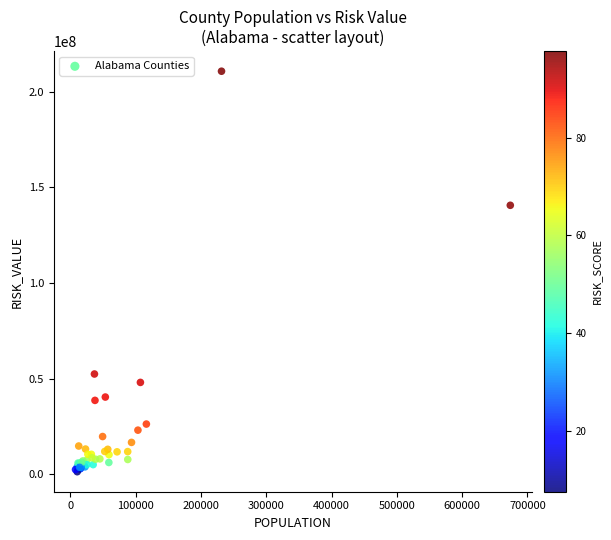

What Y value in the scatter plot is closest to 105987194?

140565447.1